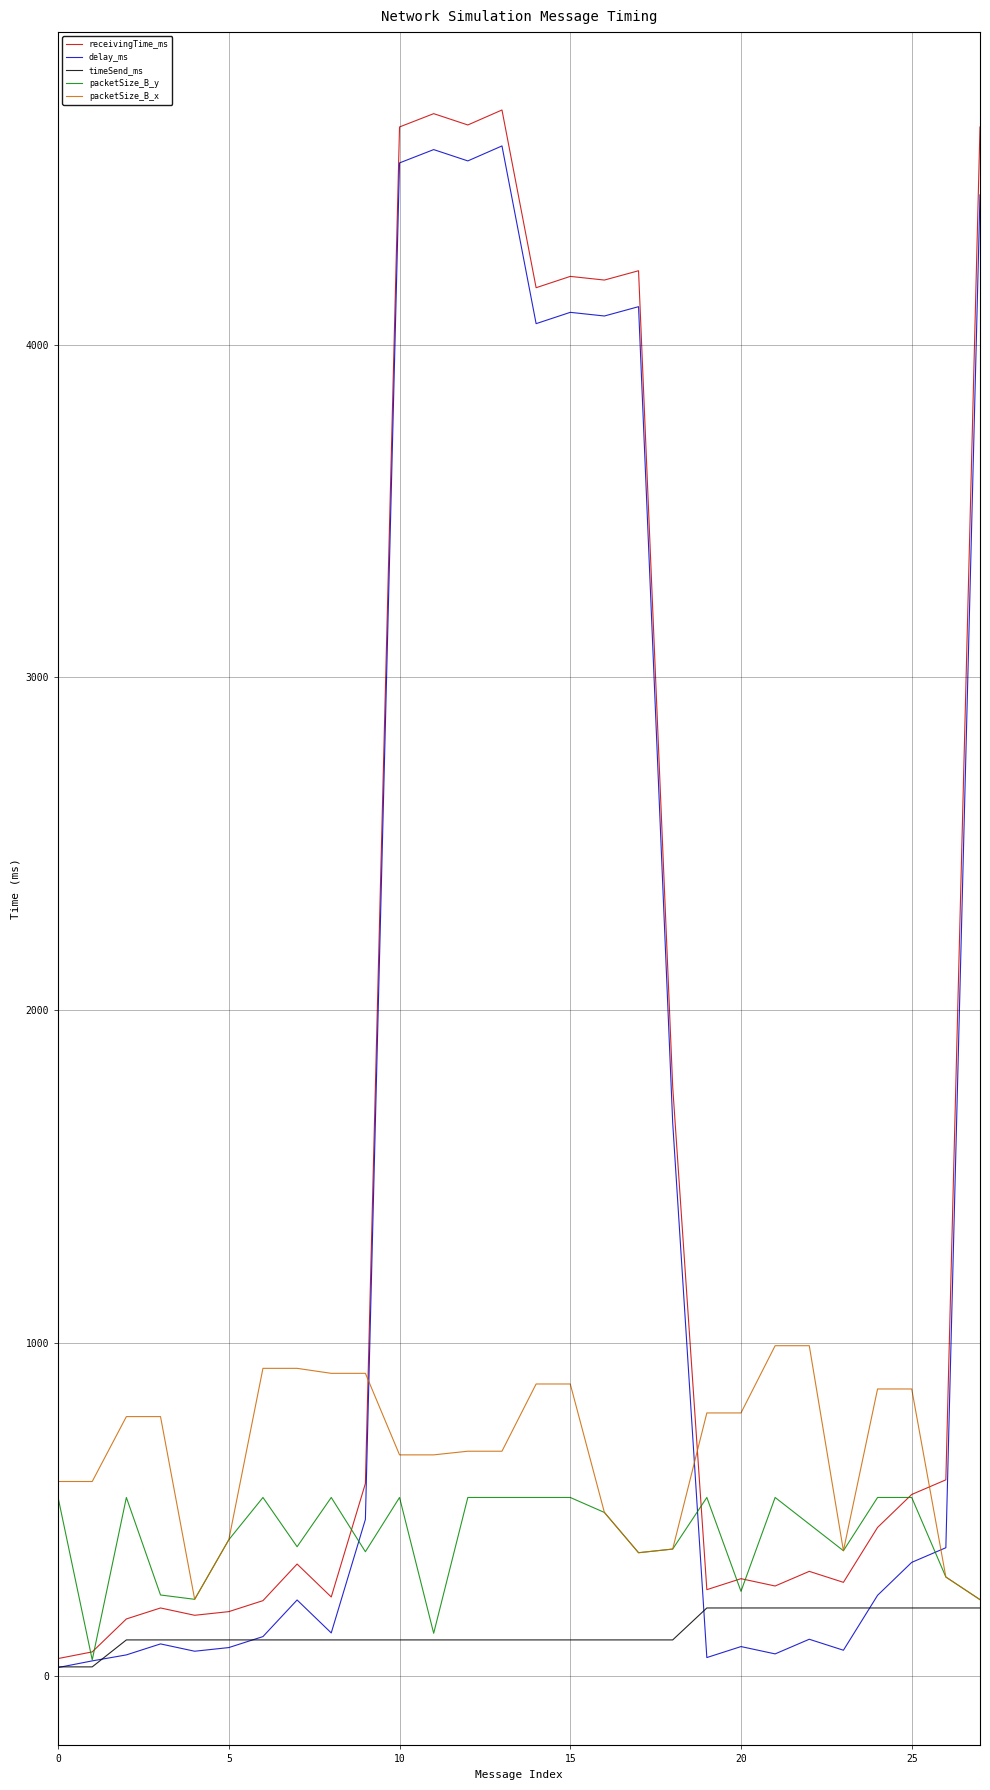

What is the lowest value of the packetSize_B_x series?

229